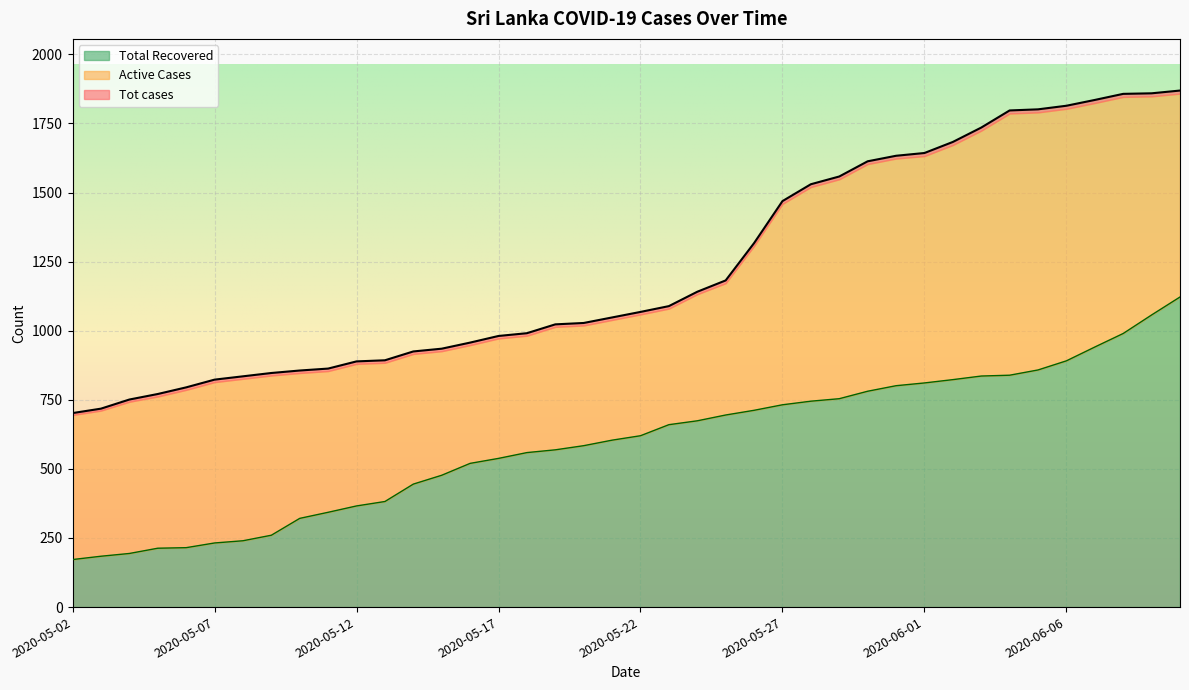

What is the label of the 5th point from the right?

2020-06-06